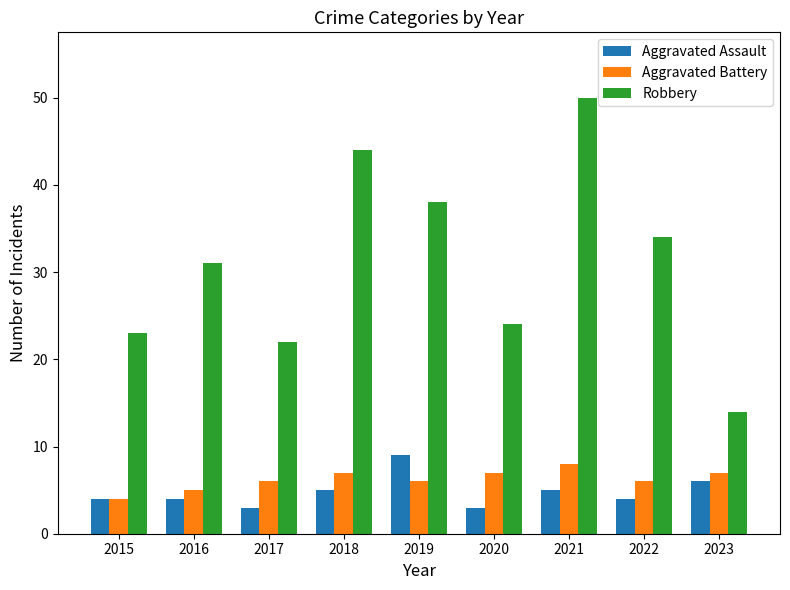

Does the chart contain stacked bars?

No